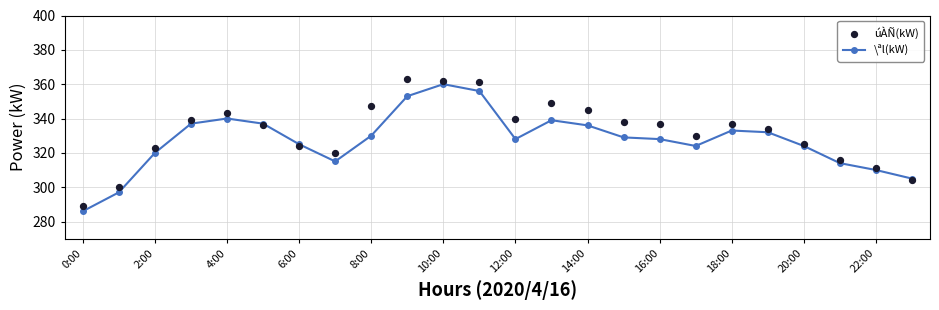

What is the lowest value of the \ªl(kW) series?

286